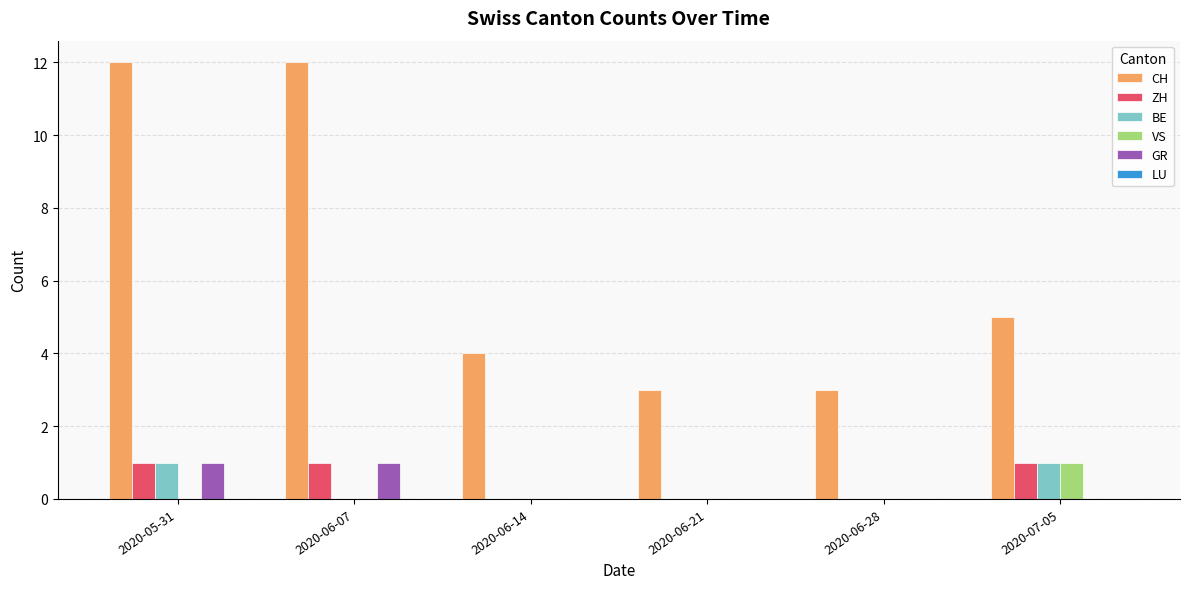

The value of GR at 2020-05-31 is 1. True or false?

True